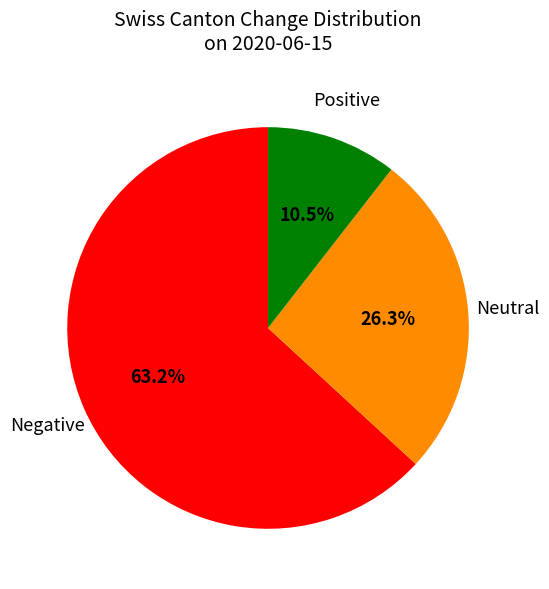

Is there a majority slice in this chart?

Yes